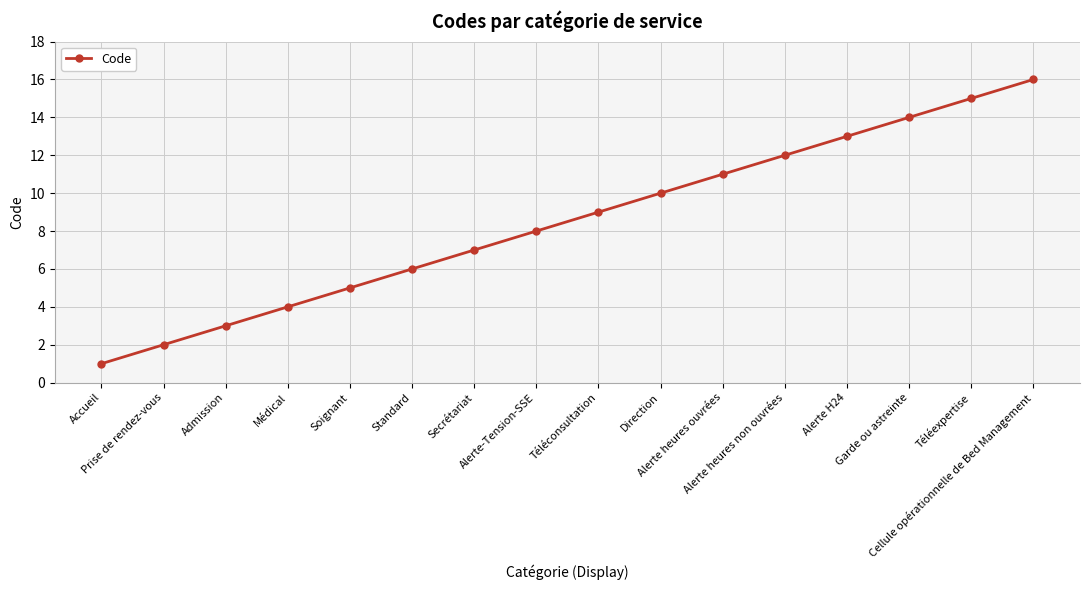

What is the sum of all values?

136